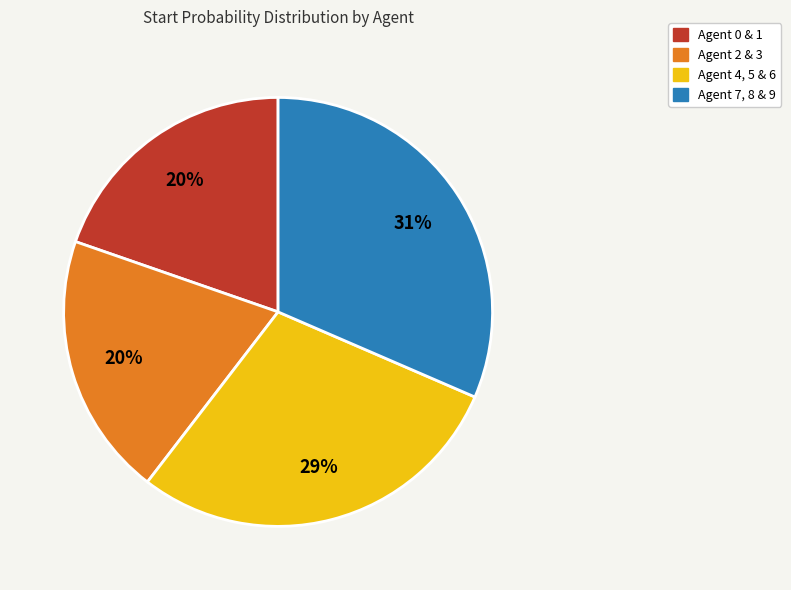

To the nearest percent, what is the average slice percentage?

25%